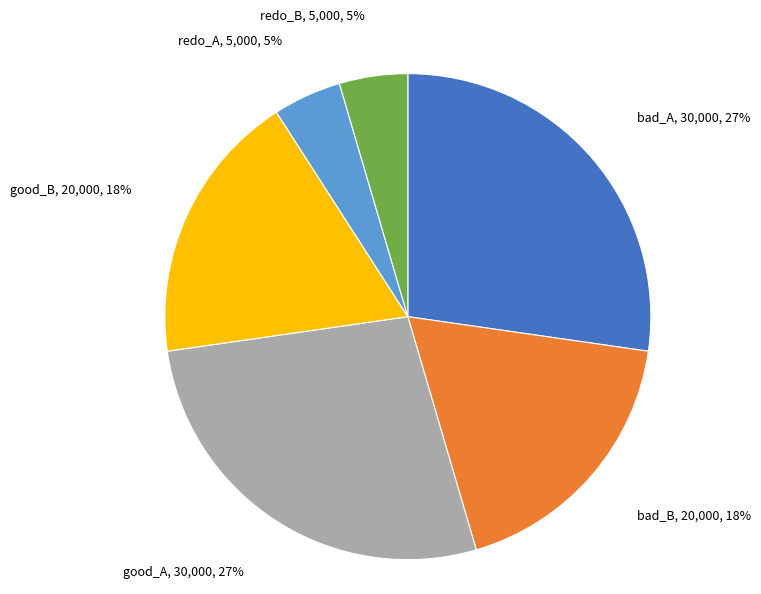

Does bad_B account for over 50% of the chart?

No